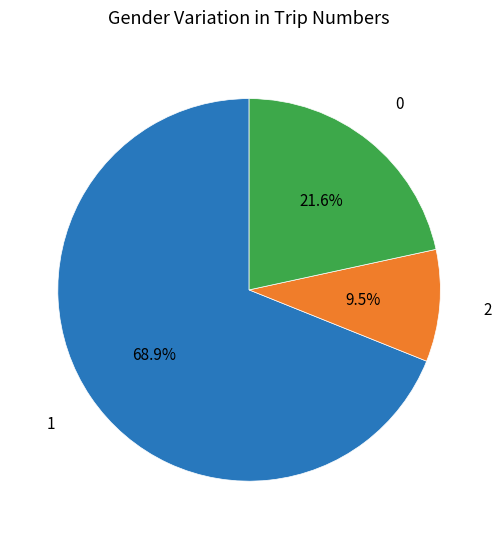

Is there a majority slice in this chart?

Yes